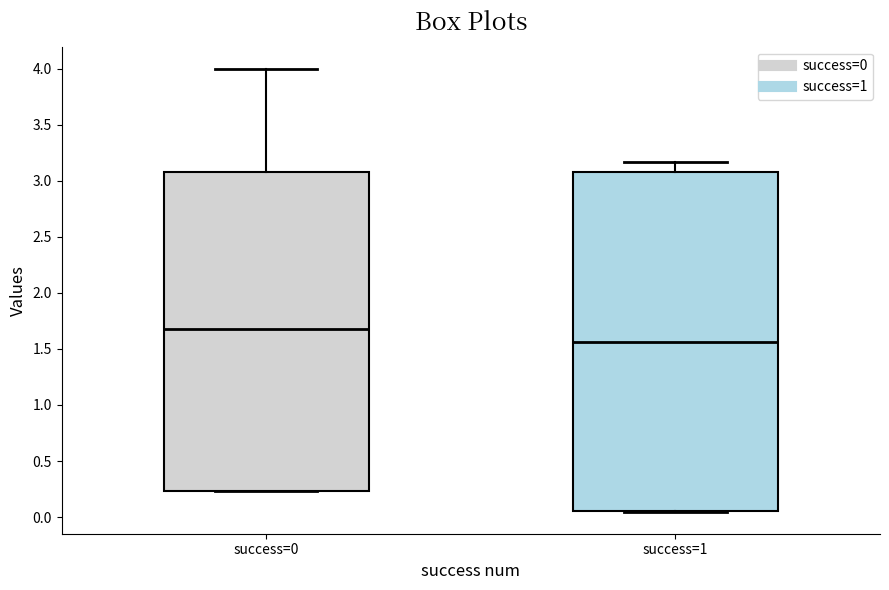

Where is the upper edge of the box for success=1 on the y-axis? The values are not printed on the chart, so give them approximately, as read against the axis.

3.10